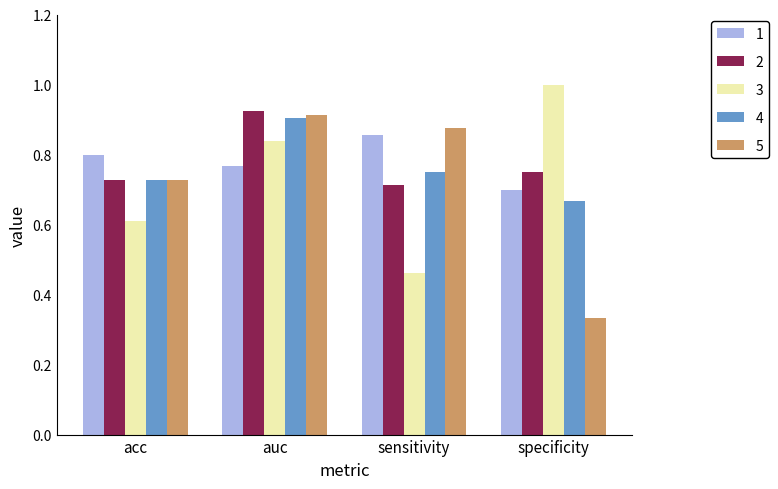

How many categories are shown in the chart?

4